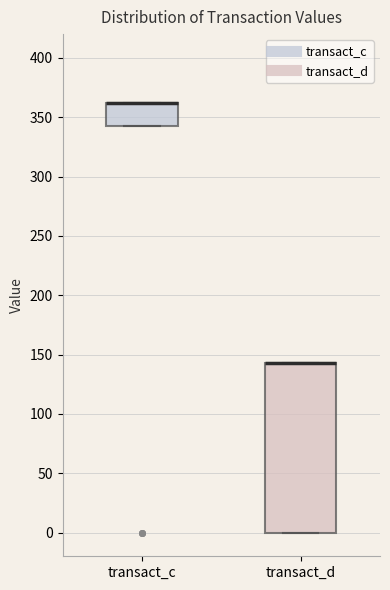

Reading left to right, transcribe this box plot: for each box, give where its median line is, the range the box spans, and where its two whiskers end, as read against the y-axis. The values are not printed on the chart, so give them approximately, as read against the axis.

transact_c: median 360 (drawn on the box's upper edge), box 345 to 360, whiskers 345 to 360
transact_d: median 145 (drawn on the box's upper edge), box 0 to 145, whiskers 0 to 145